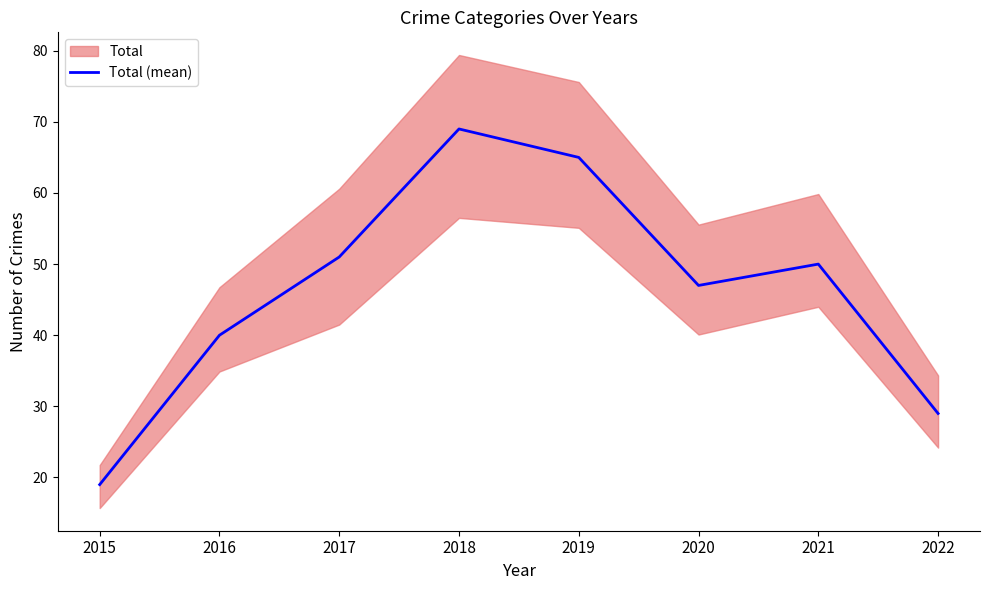

What is the change in value from 2016 to 2018?

+29